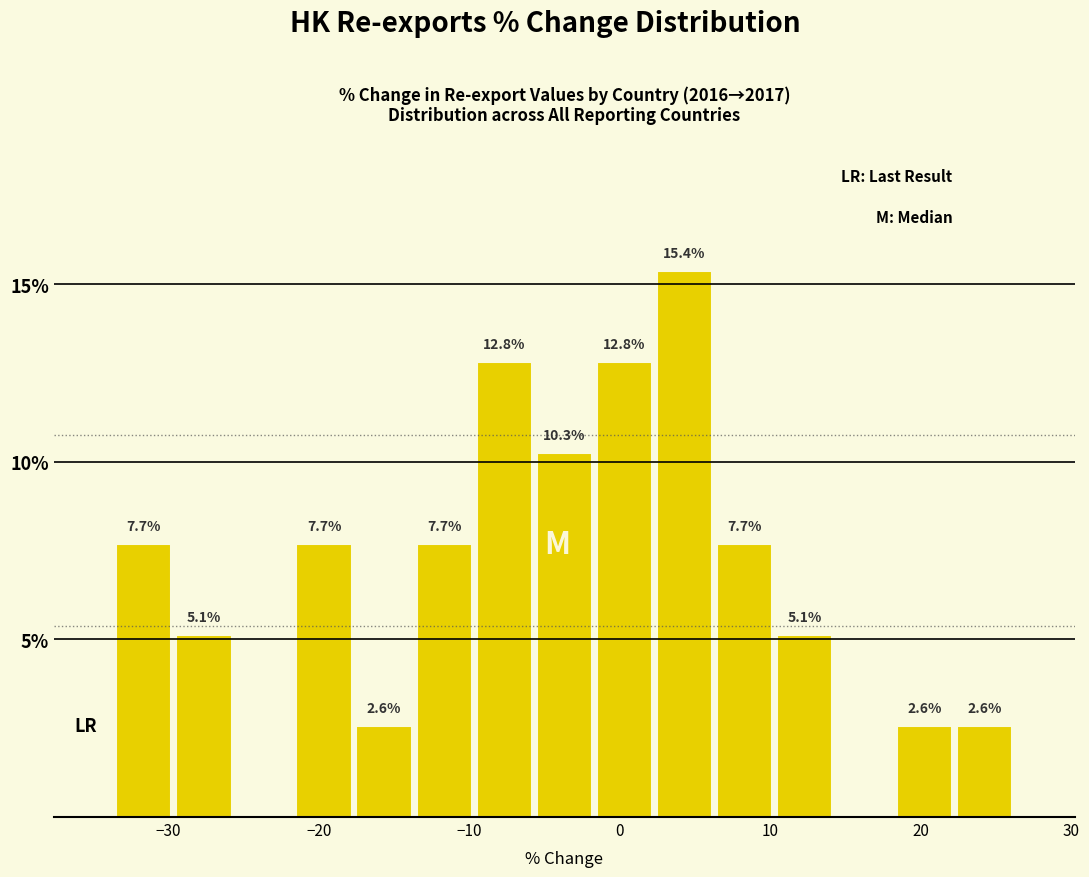

Read against the x-axis, roughly where is the centre of the tallest bar?

4